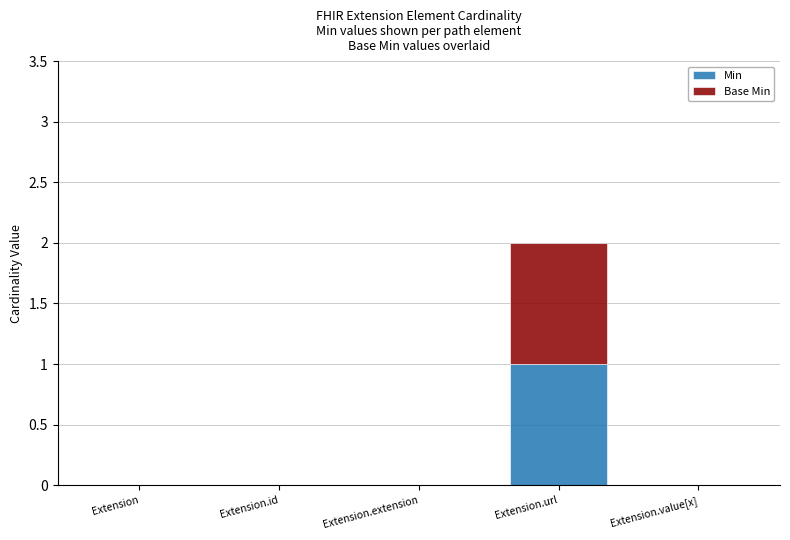

At which category is the sum across all series the highest?

Extension.url